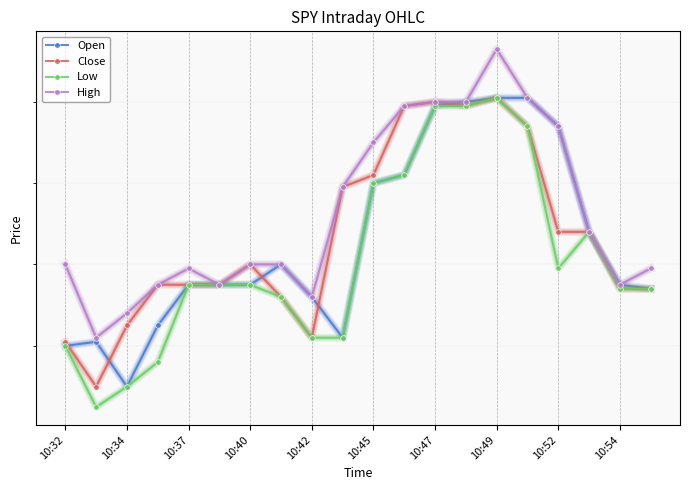

True or false: High and Open cross at least once.

False